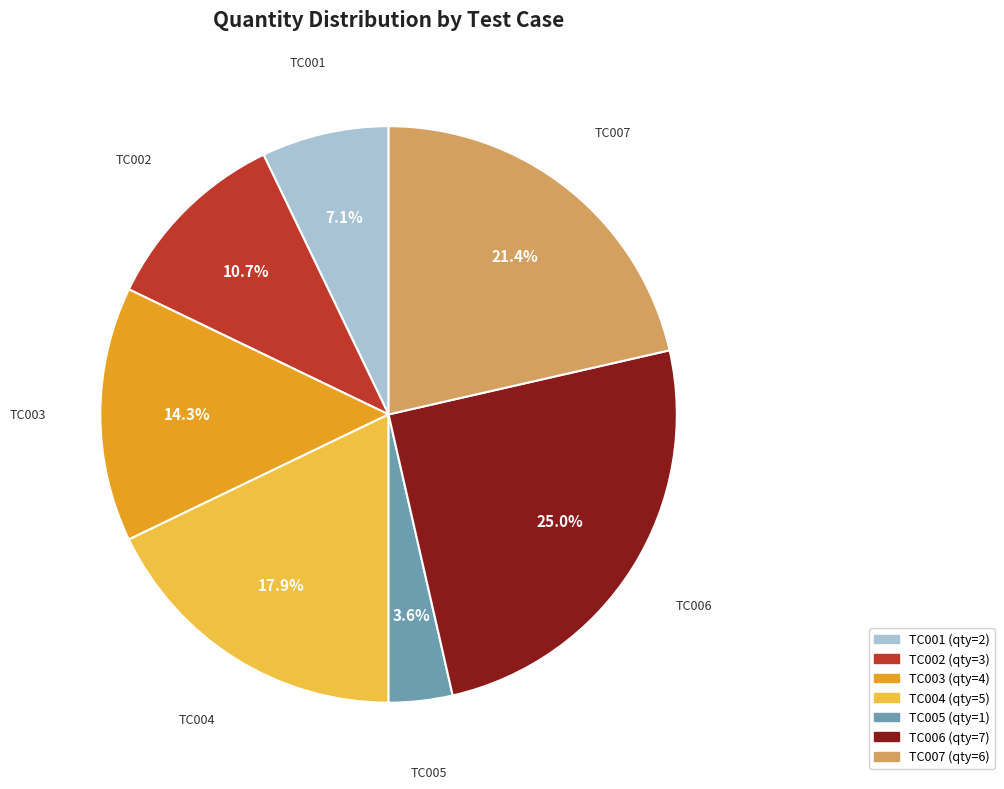

What percentage is NOT represented by TC004?

82.1%